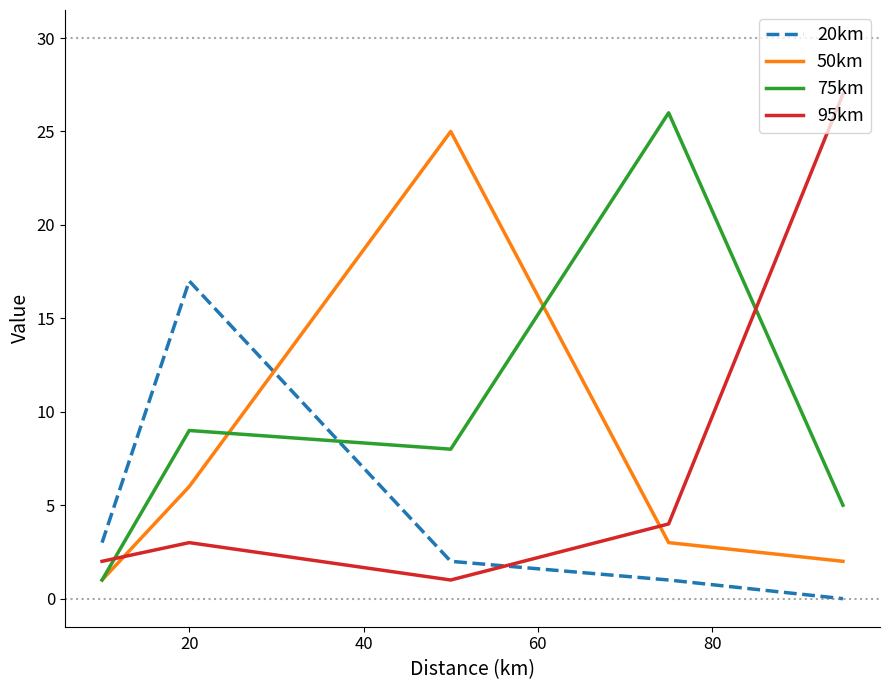

Does the chart have visible grid lines?

No